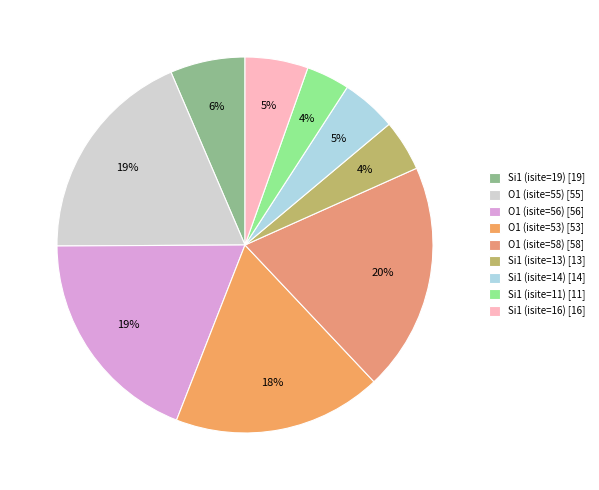

What percentage do O1 (isite=56) and Si1 (isite=19) together represent?

25.4%